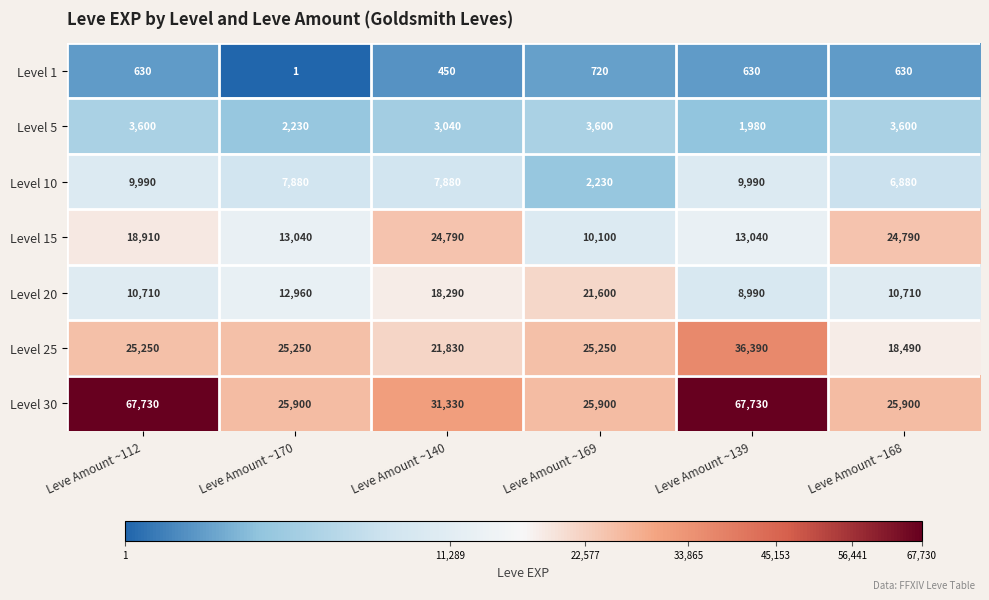

What is the difference between the Level 10 values at Leve Amount ~140 and Leve Amount ~112?

2110